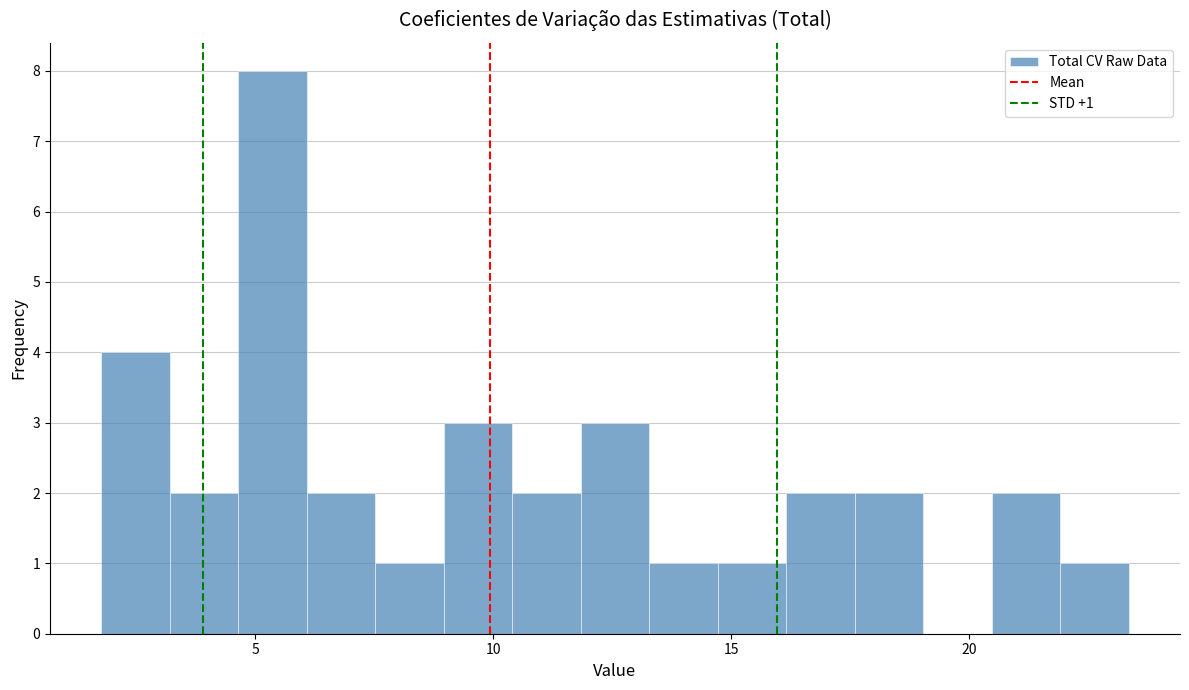

Around what value on the x-axis is the tallest bar? Give the approximate position of its centre, as read against the axis.

5.5